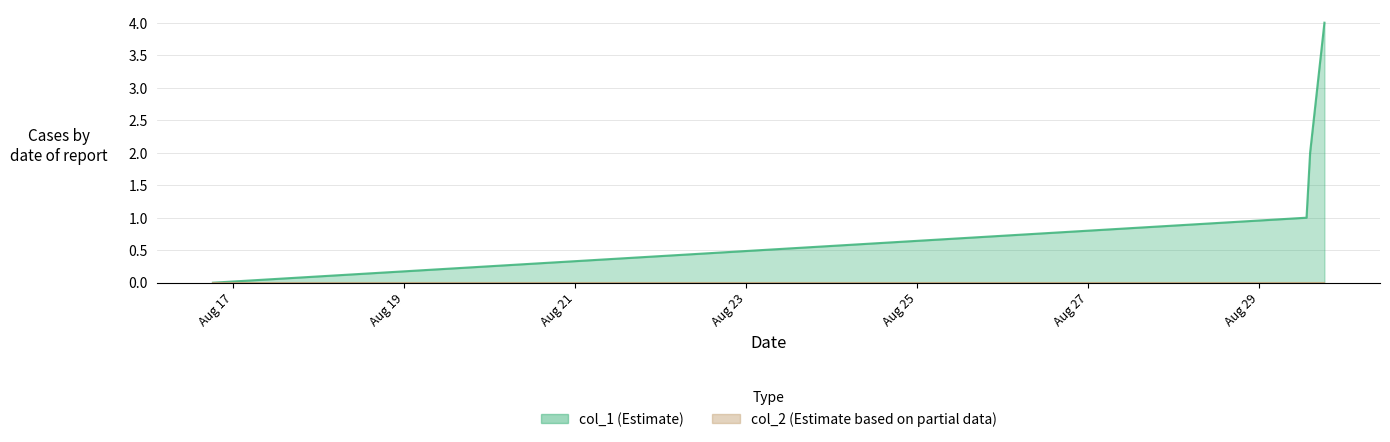

What is the maximum value shown in the chart?

4